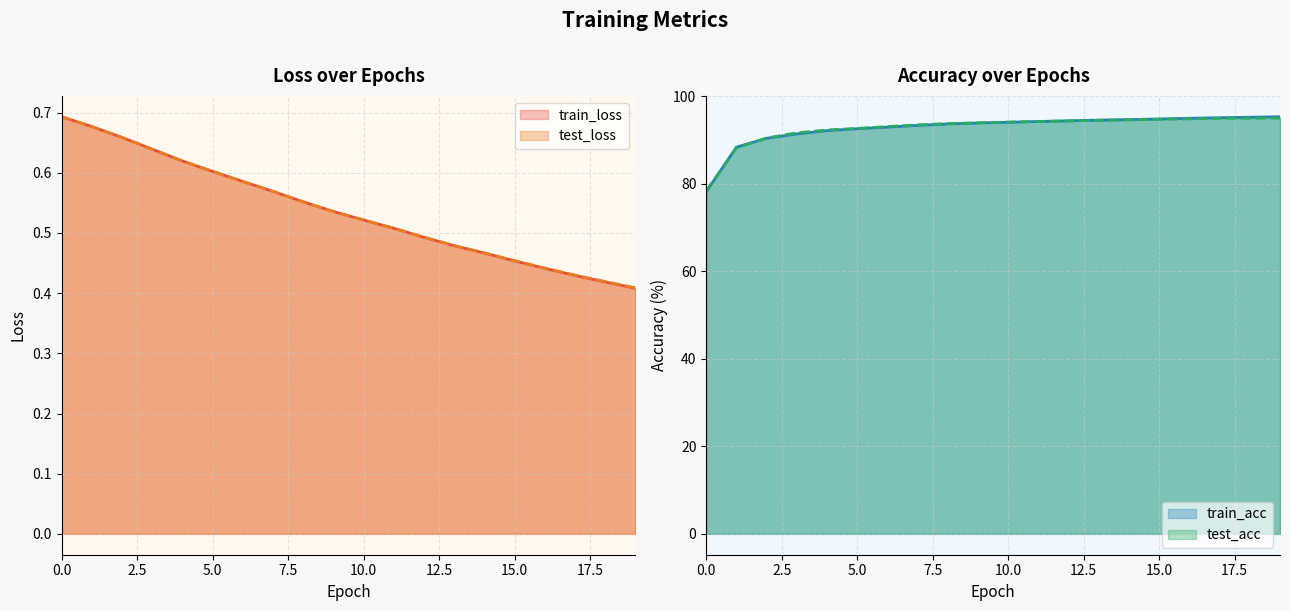

Between which two adjacent categories do train_loss and test_loss first intersect?

10 and 11